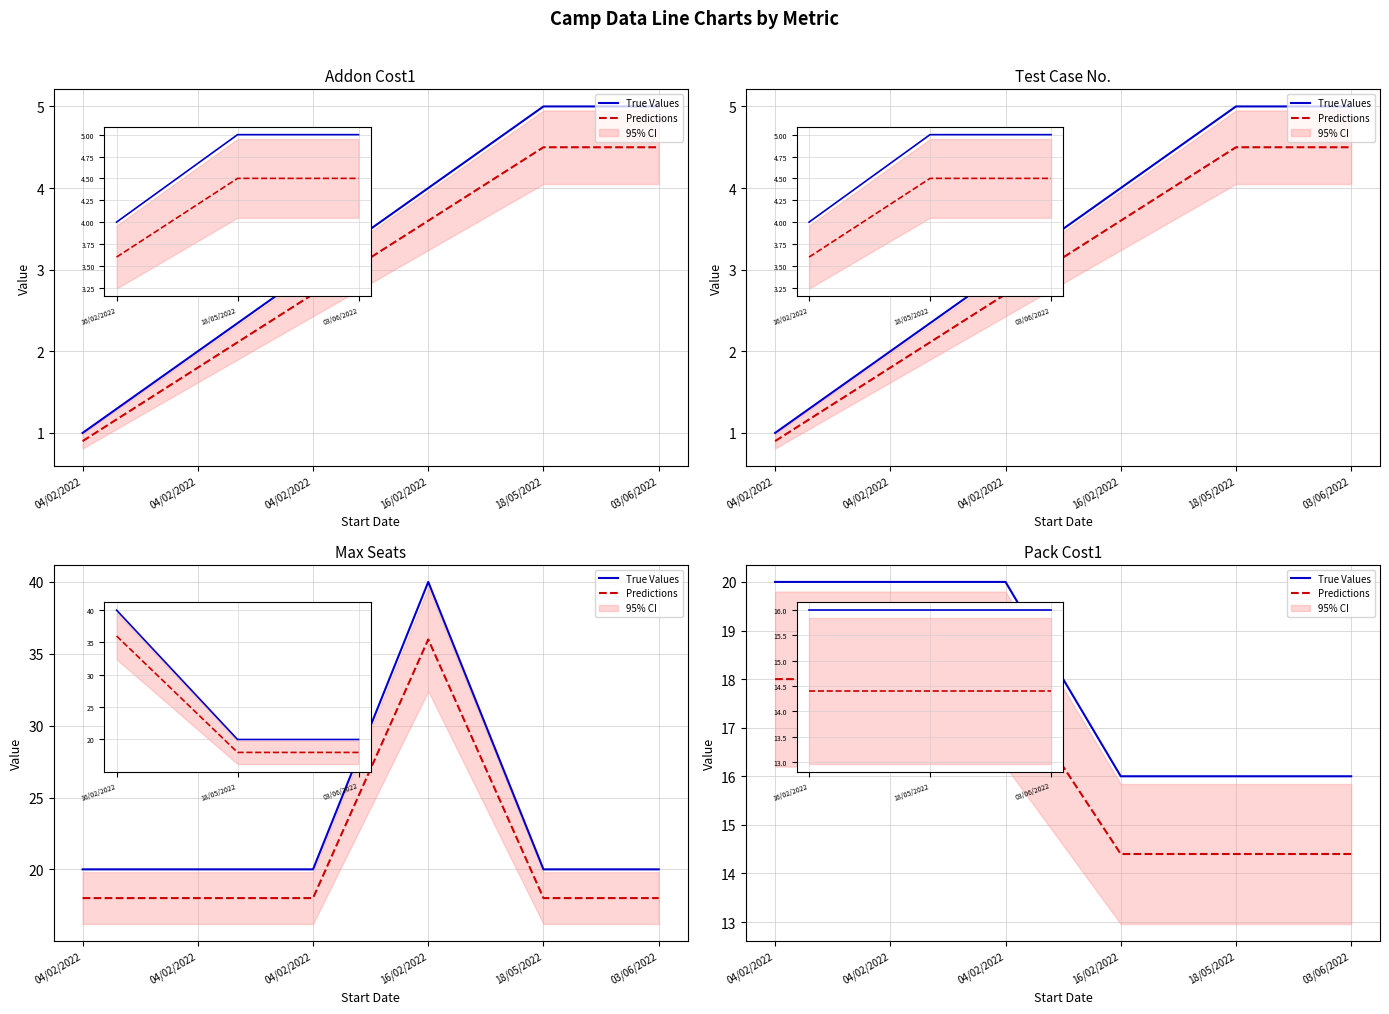

At how many categories does at least one series exceed 16?

3